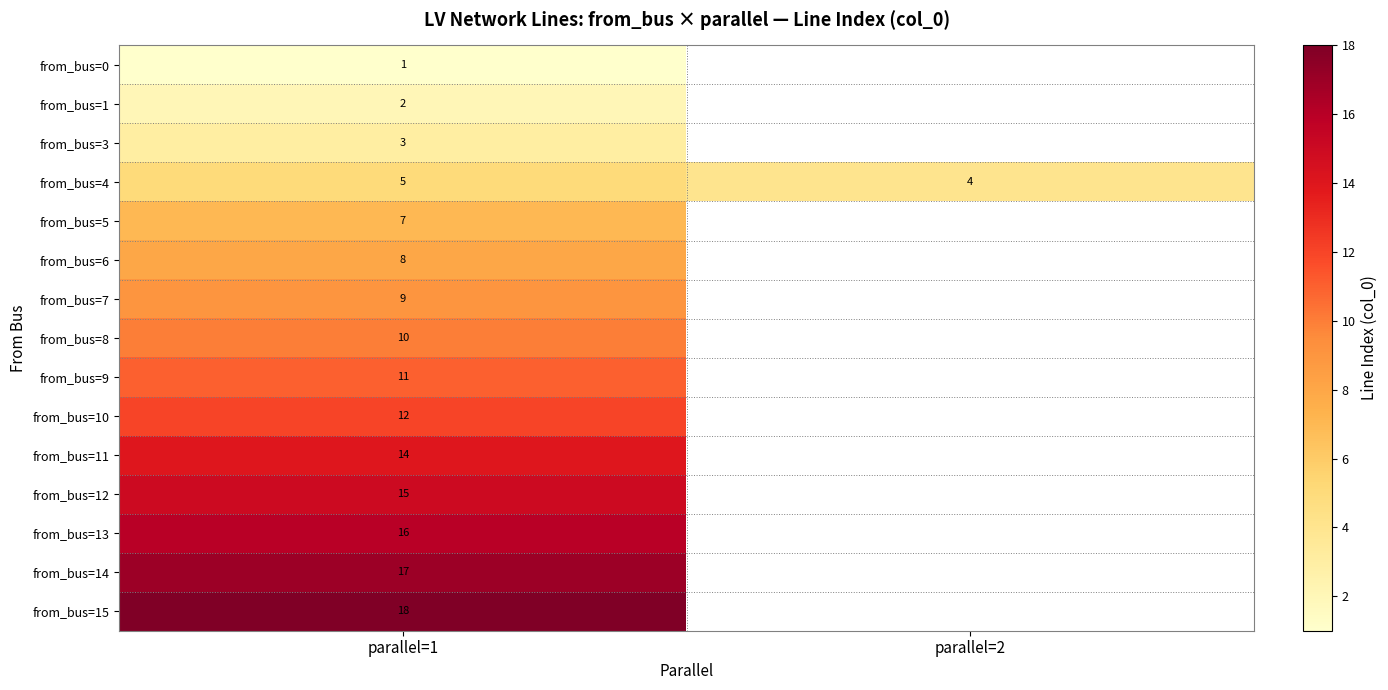

True or false: from_bus=1 has a value of 3 at parallel=1.

False